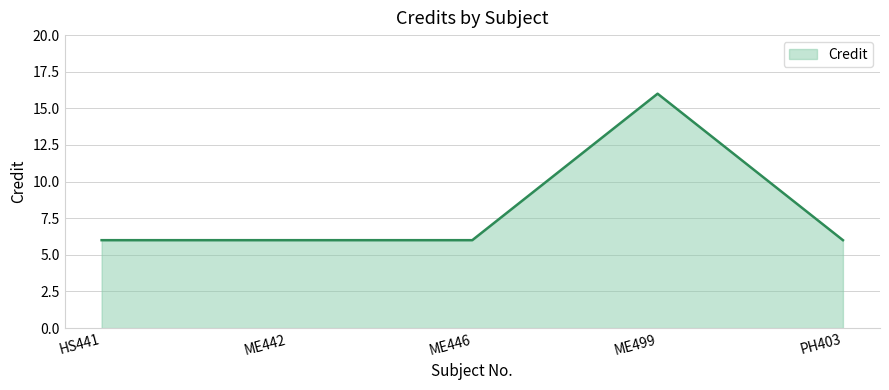

How many lines are shown in the chart?

1